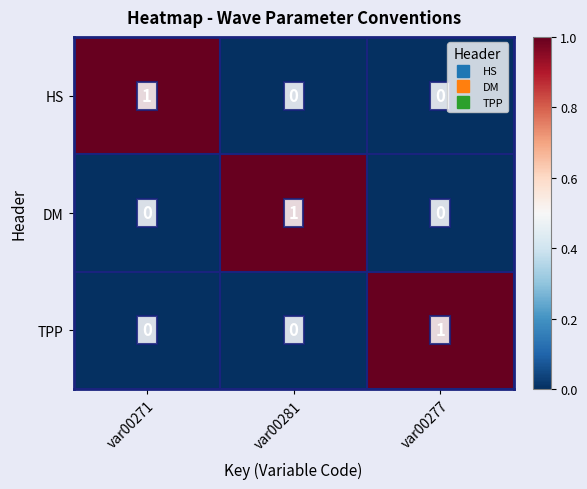

At which label does TPP reach its peak?

var00277